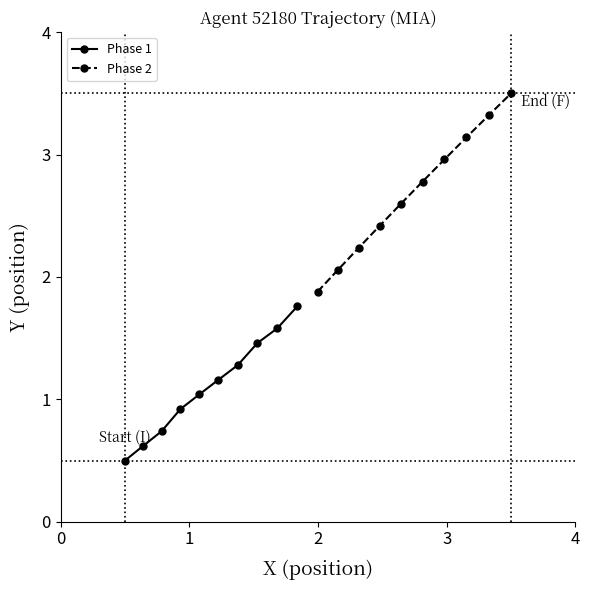

What is the minimum value for Phase 1?

0.5